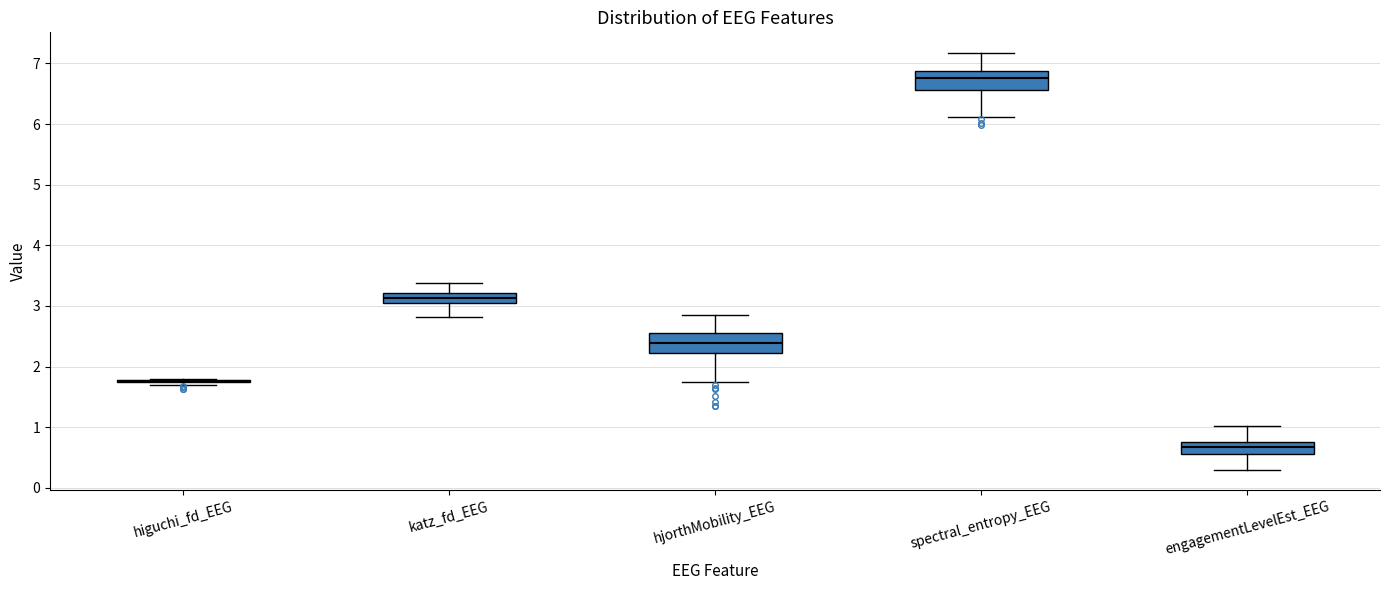

Reading left to right, transcribe this box plot: for each box, give where its median line is, the range the box spans, and where its two whiskers end, as read against the y-axis. The values are not printed on the chart, so give them approximately, as read against the axis.

higuchi_fd_EEG: box collapsed to a line at 1.8, whiskers 1.7 to 1.8
katz_fd_EEG: median 3.1, box 3.0 to 3.2, whiskers 2.8 to 3.4
hjorthMobility_EEG: median 2.4, box 2.2 to 2.6, whiskers 1.8 to 2.9
spectral_entropy_EEG: median 6.8, box 6.6 to 6.9, whiskers 6.1 to 7.2
engagementLevelEst_EEG: median 0.7, box 0.6 to 0.8, whiskers 0.3 to 1.0